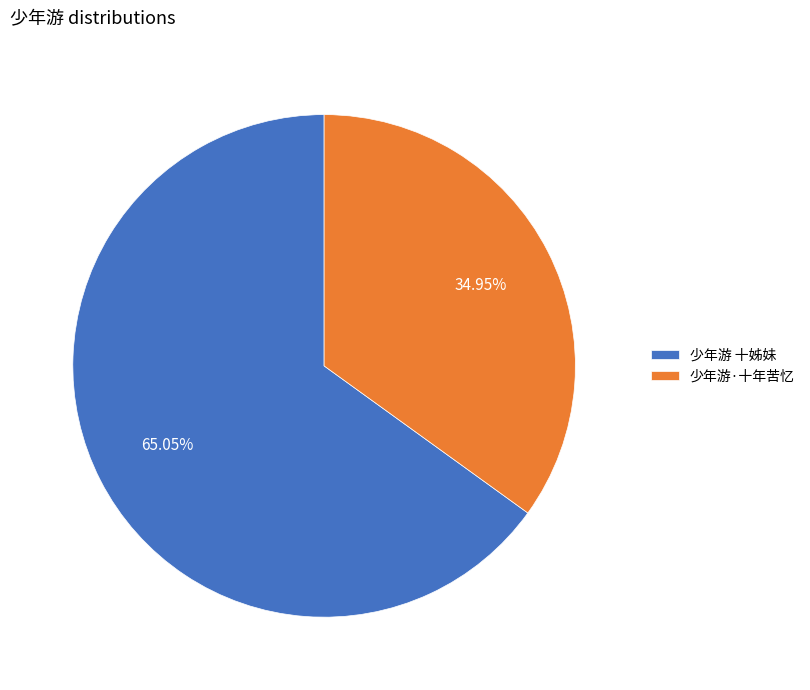

Which category has the smallest portion of the pie?

少年游·十年苦忆